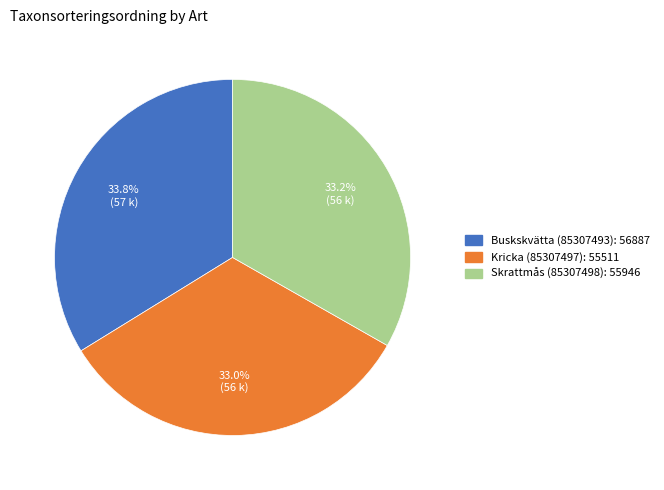

Which has a higher value, Kricka (85307497) or Buskskvätta (85307493)?

Buskskvätta (85307493)